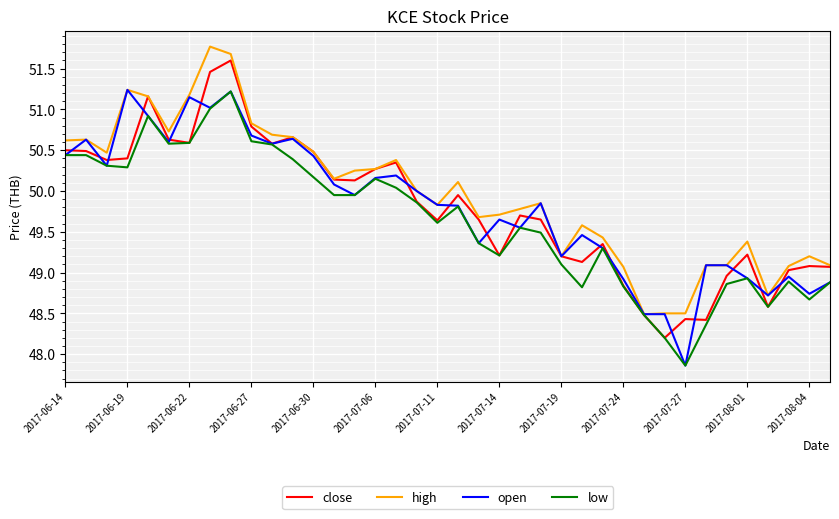

What is the maximum value for low?

51.2